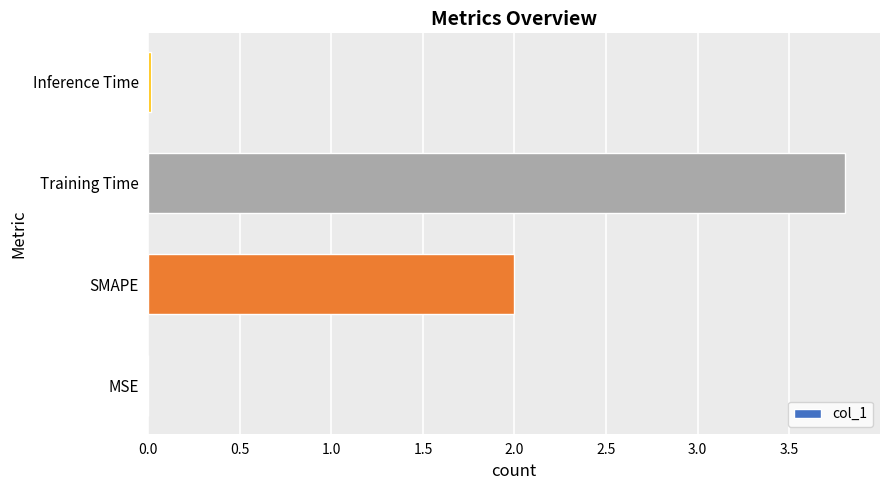

Which has a higher value, SMAPE or Inference Time?

SMAPE